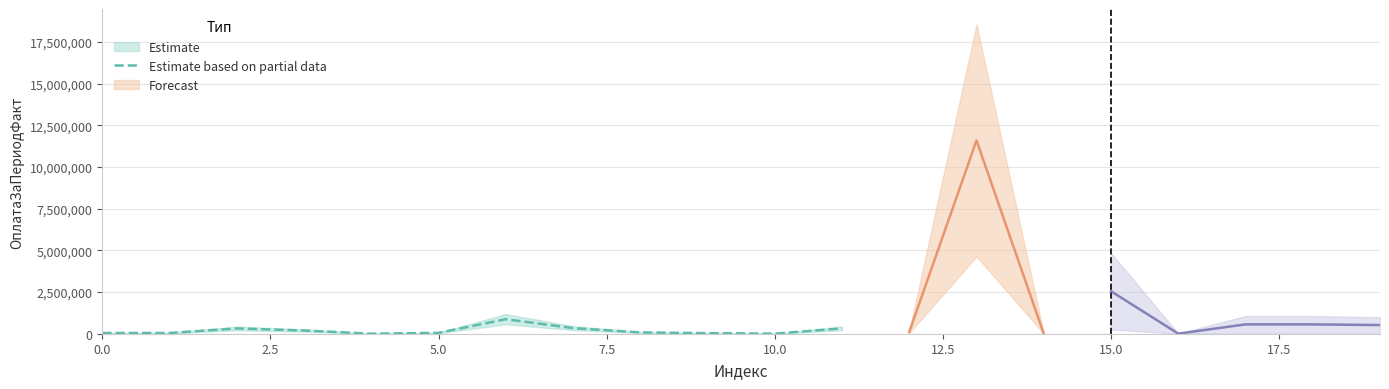

In ОплатаЗаПериодФакт, how many points are higher than both neighbors (excluding endpoints)?

5